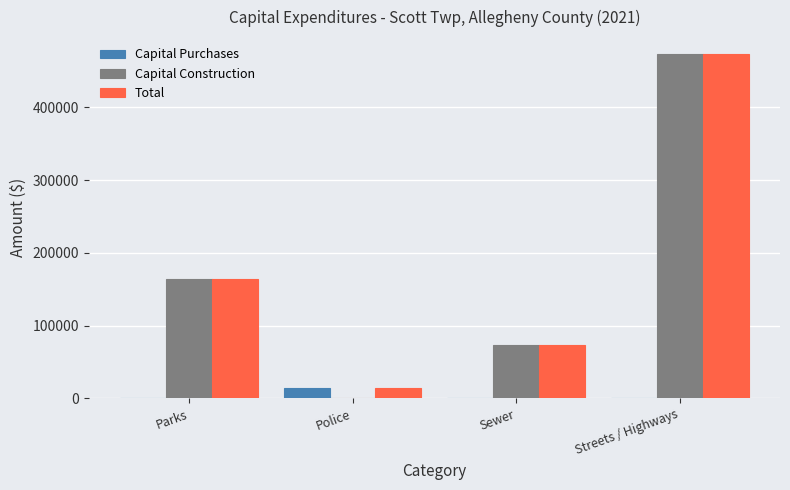

Is the value of Capital Construction at Police greater than the value of Total at Parks?

No